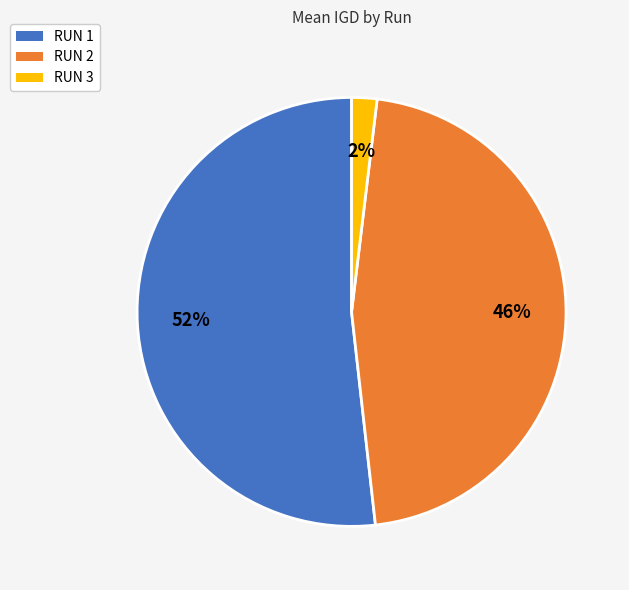

How many slices are in this pie chart?

3